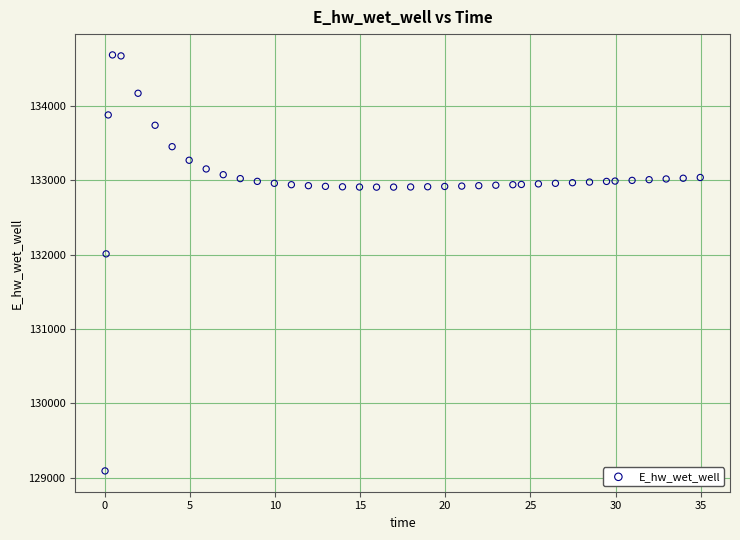

What Y value in the scatter plot is closest to 131889?

132010.8